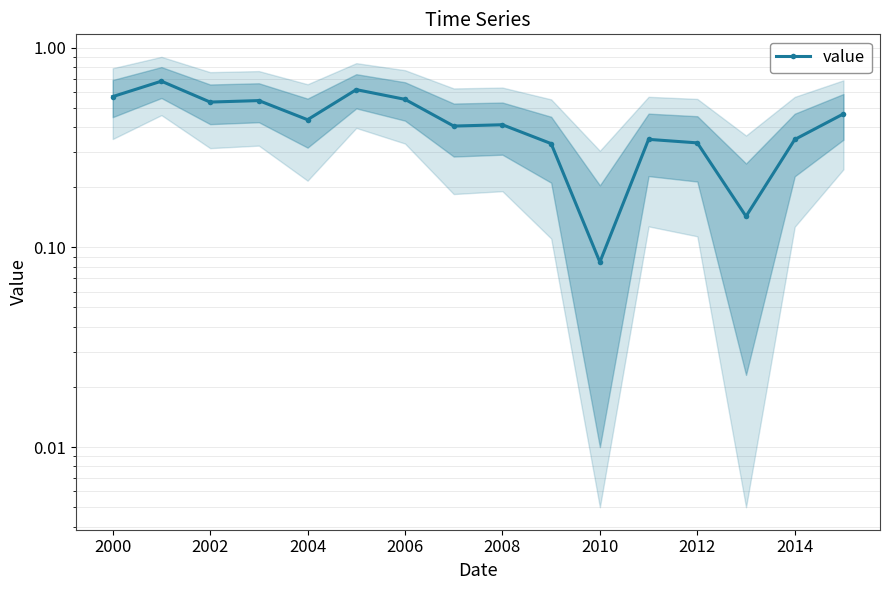

Is it true that the value at 2000 is 0.8?

False